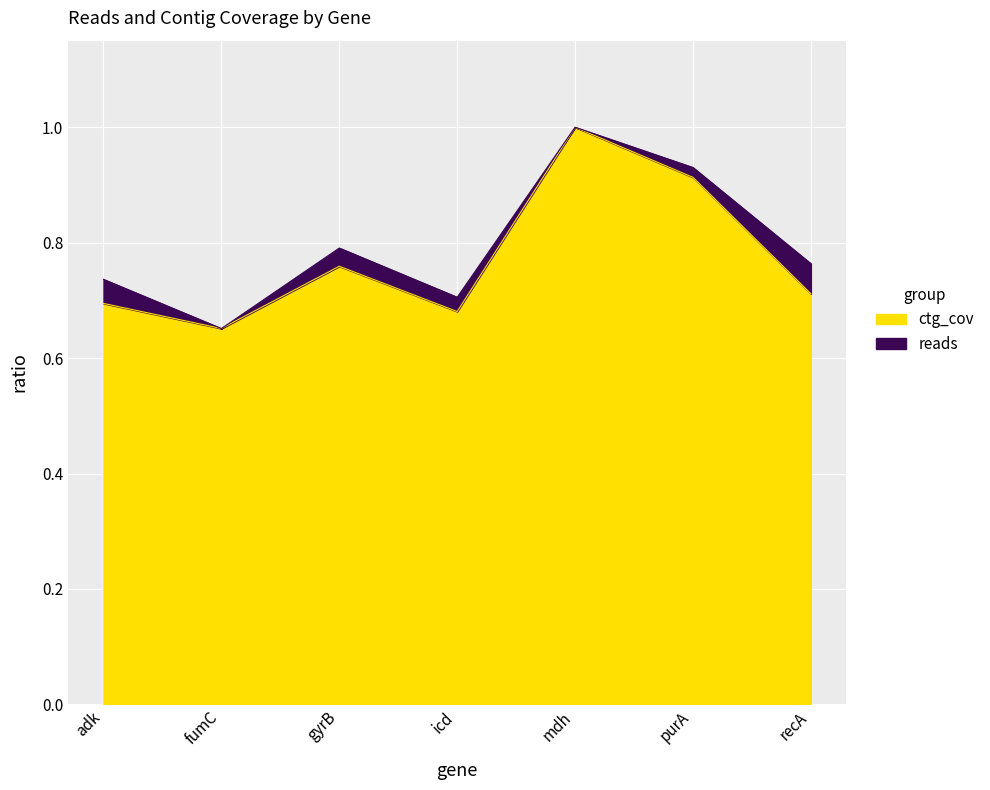

Is it true that ctg_cov equals 0.7 at icd?

True